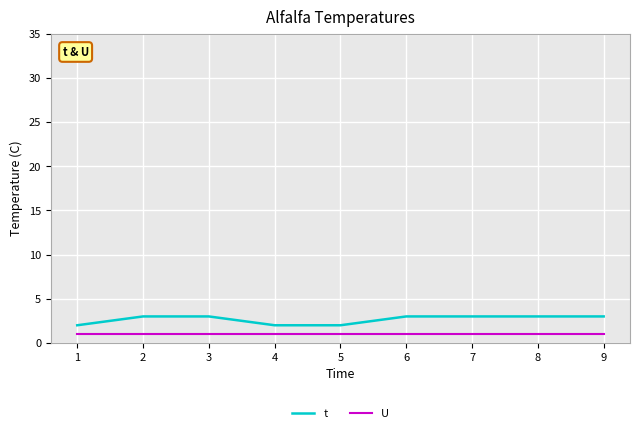

Which series has the largest range (max minus min)?

t